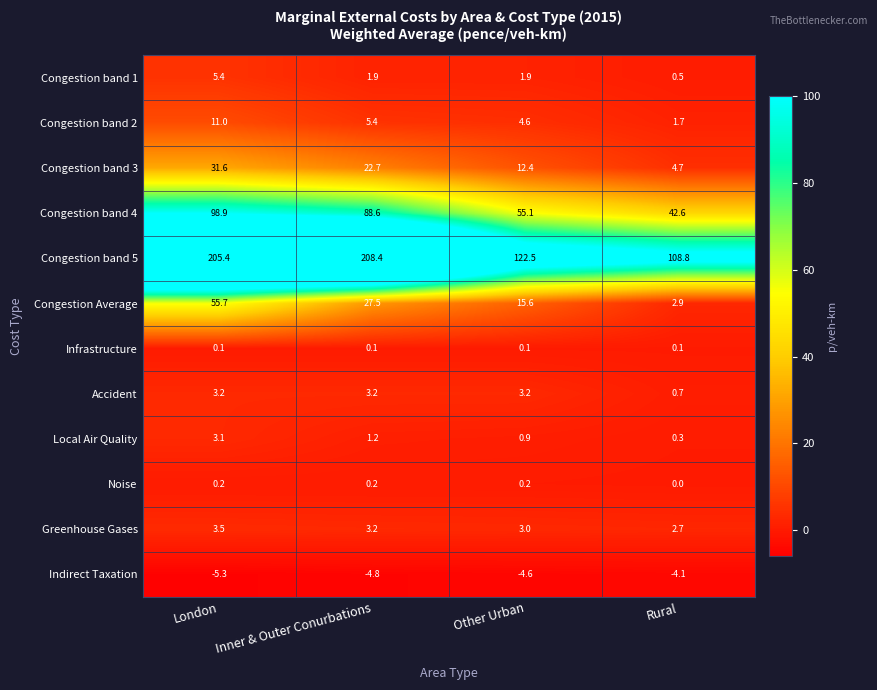

What is the maximum value shown in the chart?

208.4